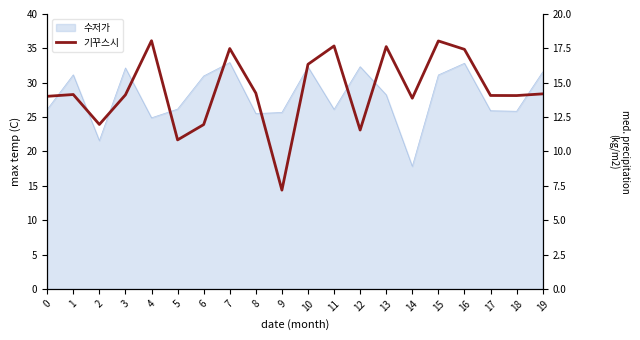

What is the greatest value displayed?

18.1